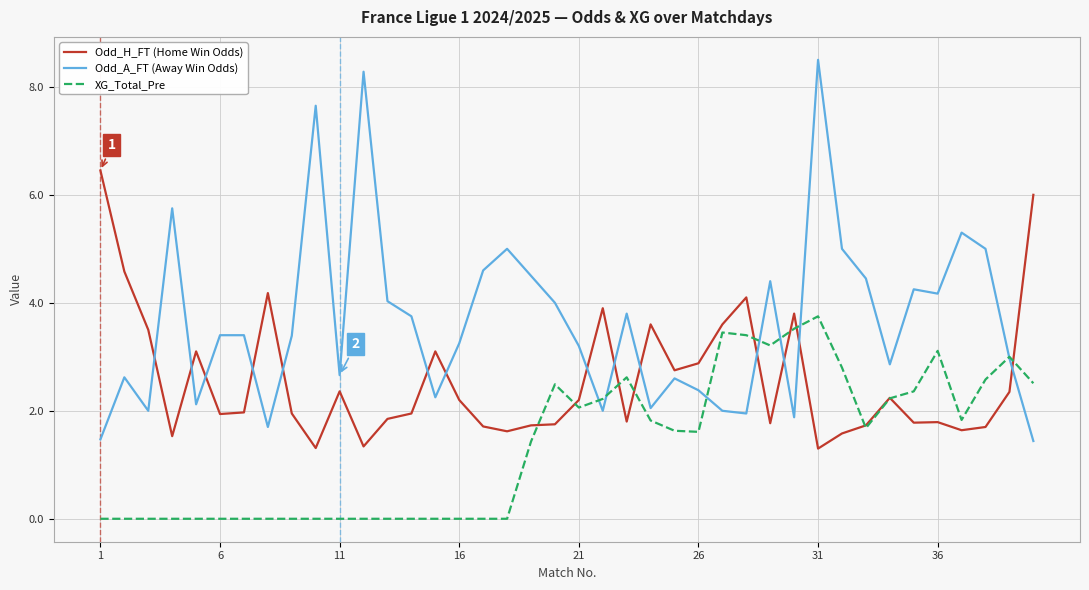

Rank the series by their maximum value, from lowest to highest.

XG_Total_Pre, Odd_H_FT (Home Win Odds), Odd_A_FT (Away Win Odds)